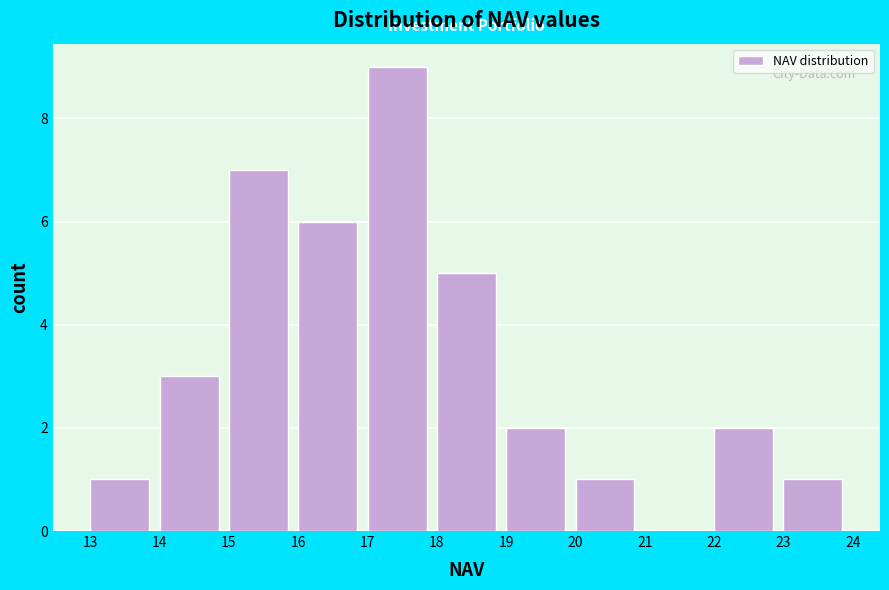

Over which range of the x-axis is the bar tallest?

17 to 18